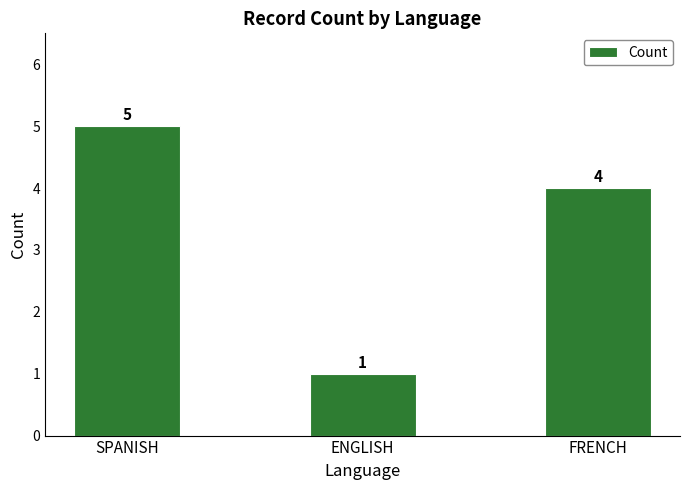

Between FRENCH and SPANISH, which is larger?

SPANISH